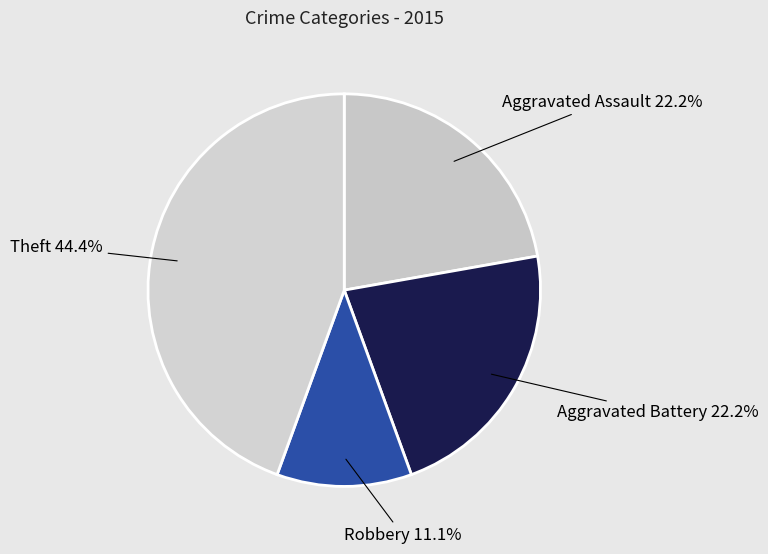

To the nearest percent, what is the difference between the largest and smallest slice percentages?

33%